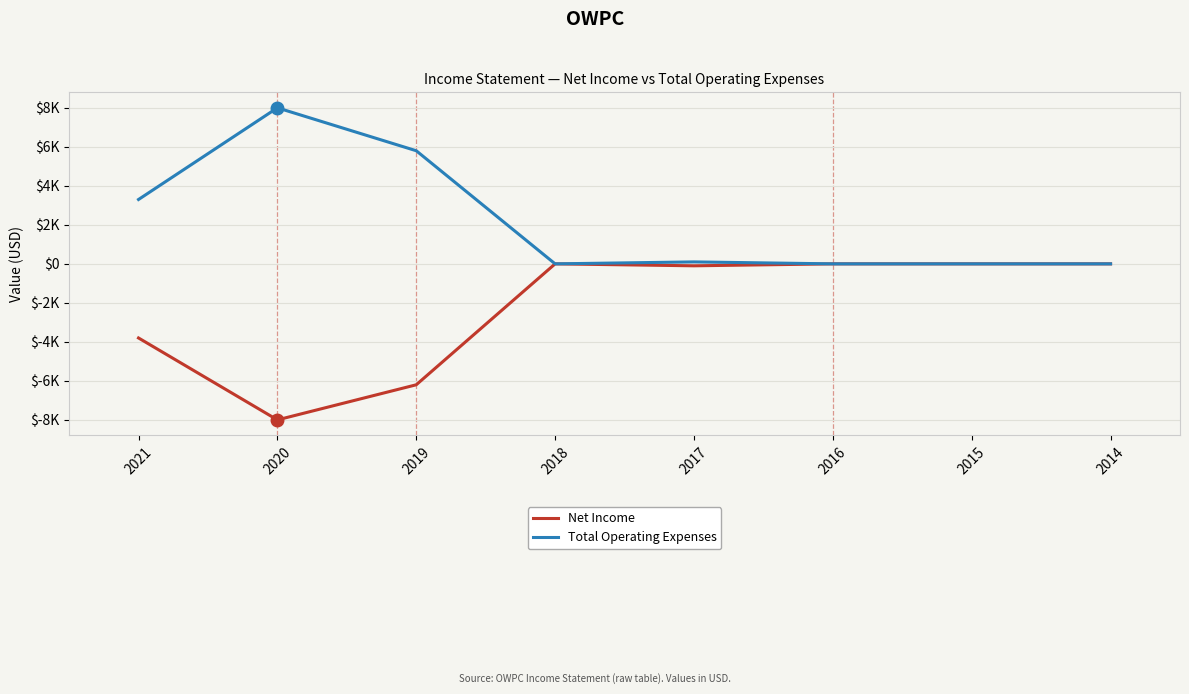

Does the chart have visible grid lines?

Yes